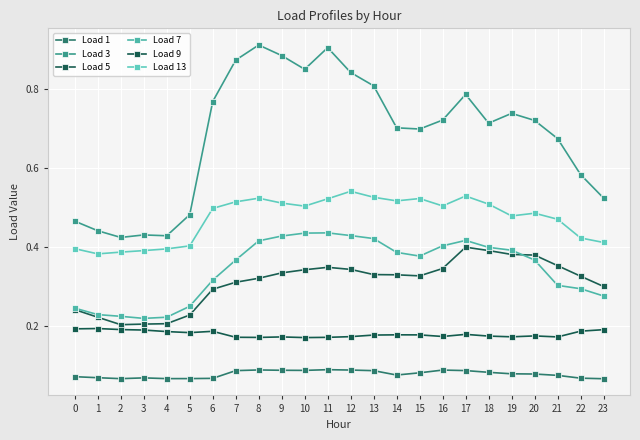

Which series has the largest total across all categories?

Load 3